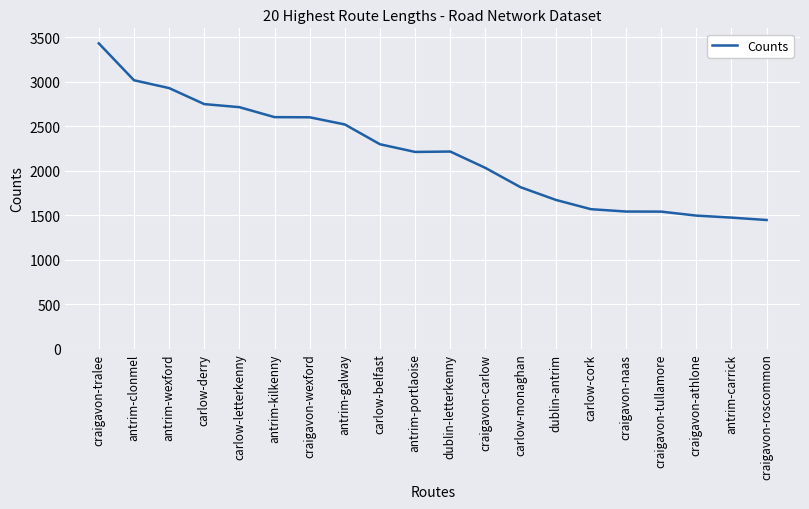

What is the smallest value displayed?

1446.1